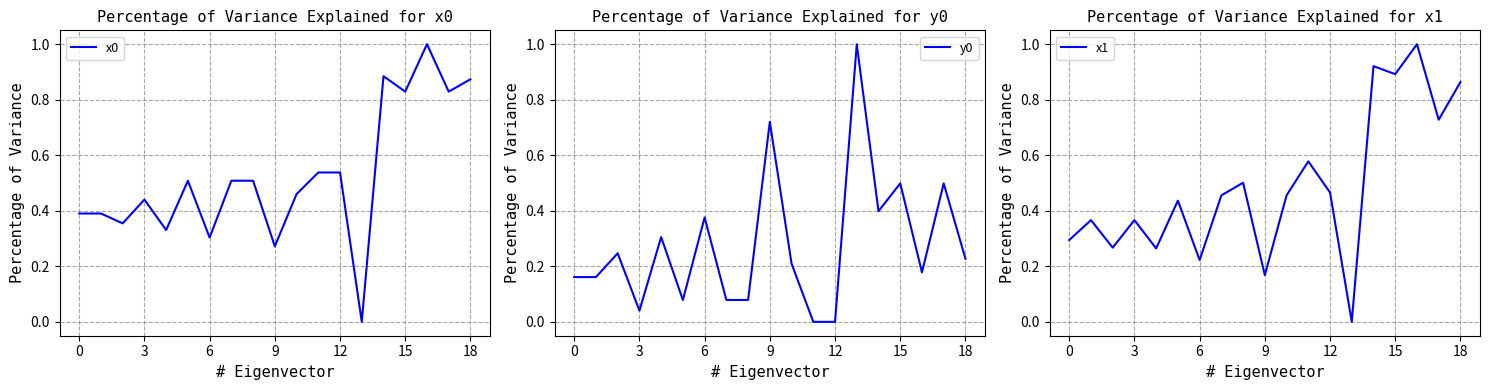

The value of y0 at 17 is 0.5. True or false?

True